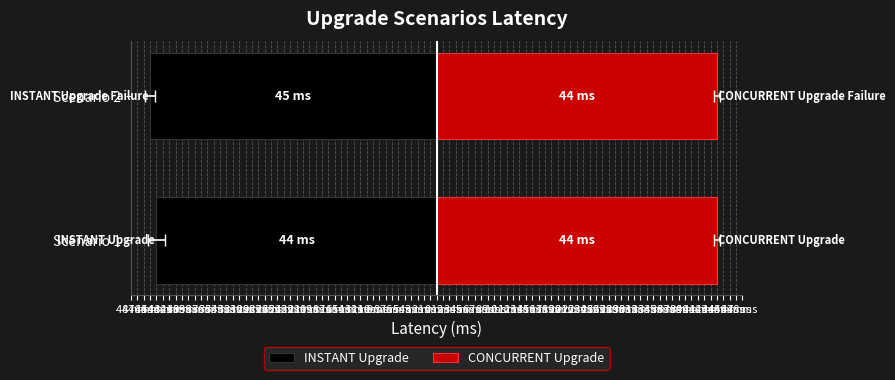

Between Scenario 1 and Scenario 2, which is larger?

Scenario 1